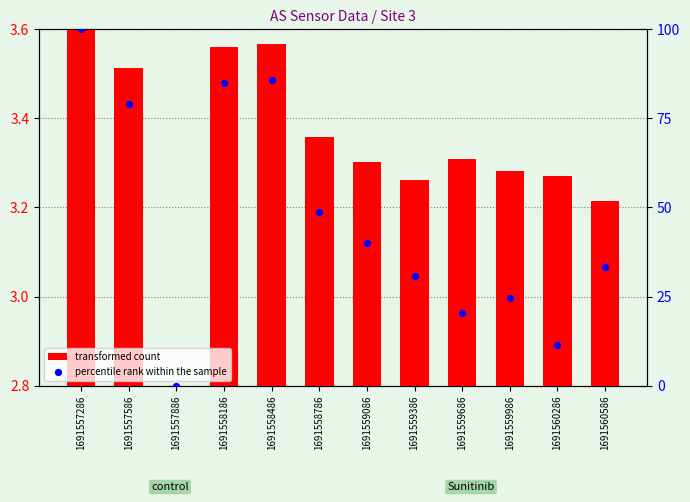

What are all the series names shown in the legend?

transformed count, percentile rank within the sample